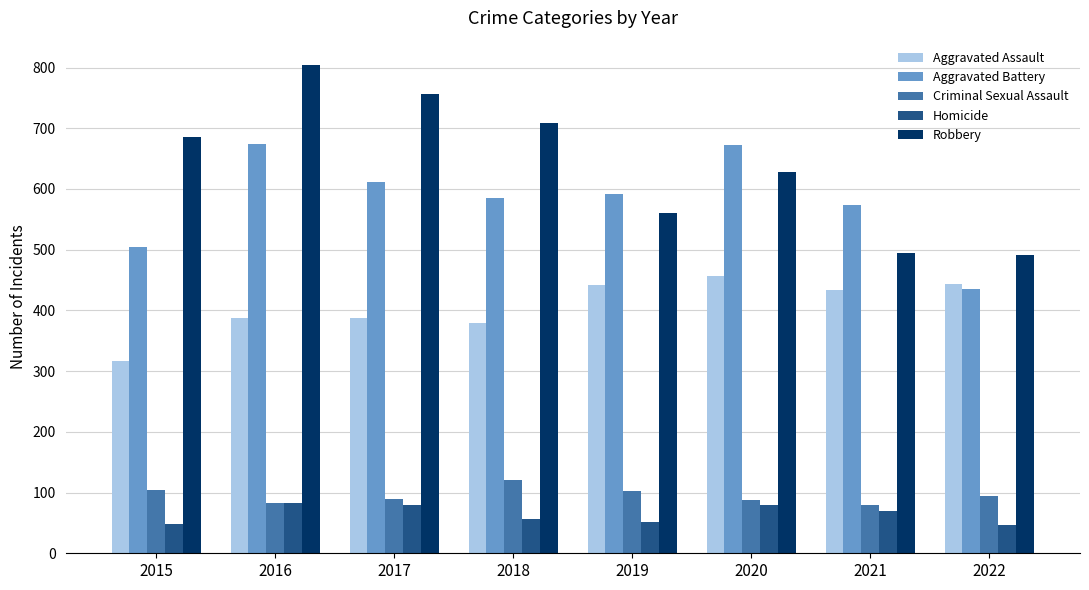

The value of Aggravated Battery at 2018 is 585. True or false?

True